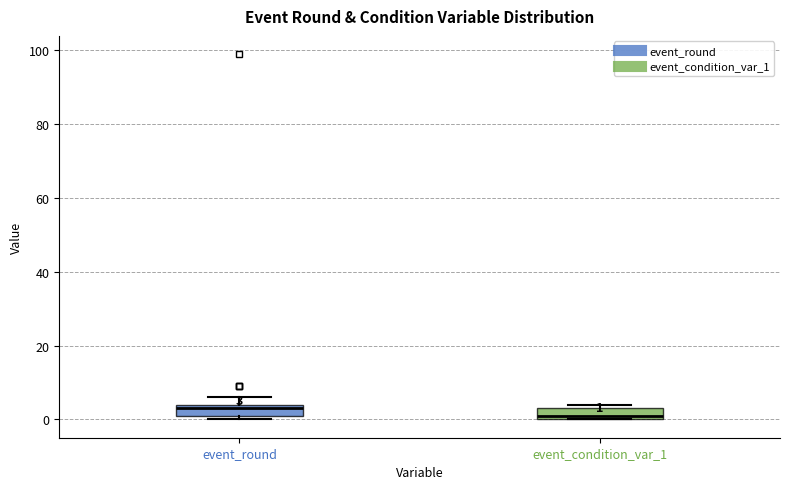

Which box's median line is the highest?

event_round